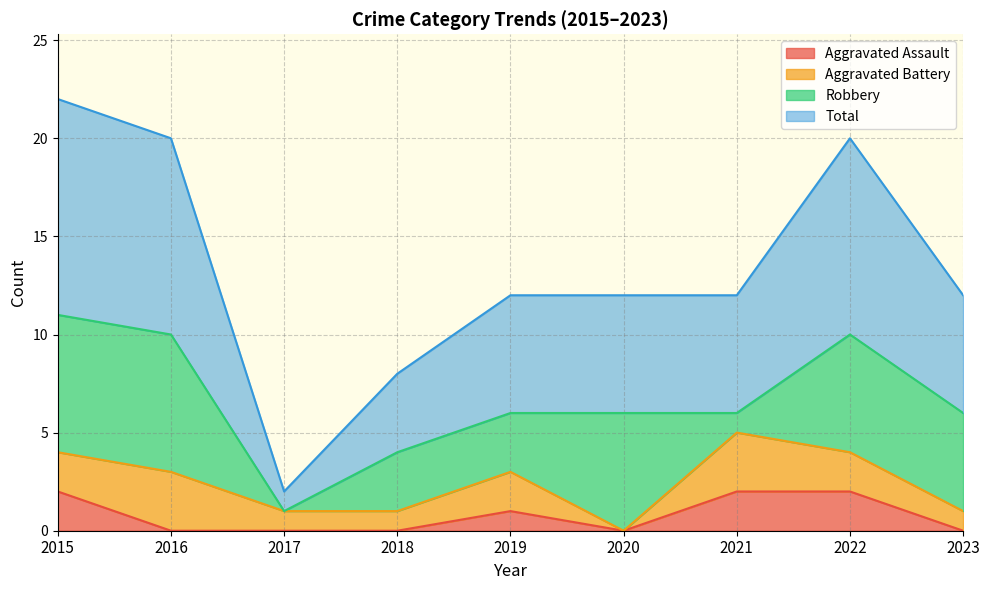

At which label is Aggravated Assault closest to 1?

2019